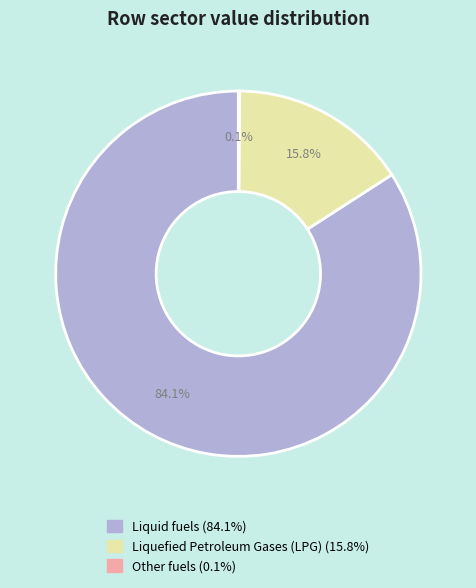

Is there a majority slice in this chart?

Yes